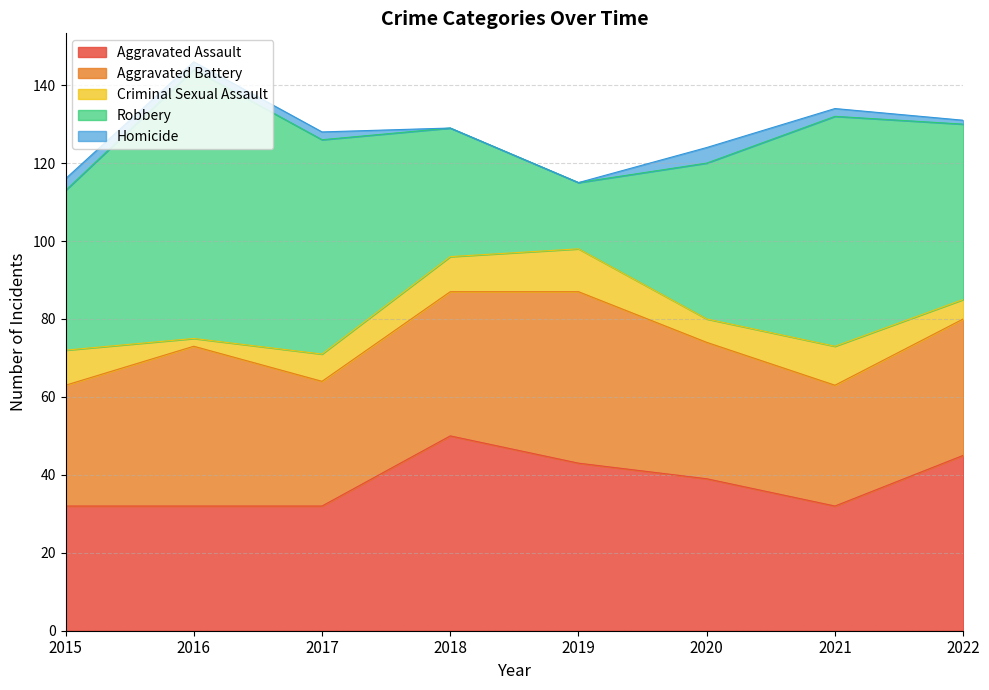

True or false: Criminal Sexual Assault and Homicide cross at least once.

False